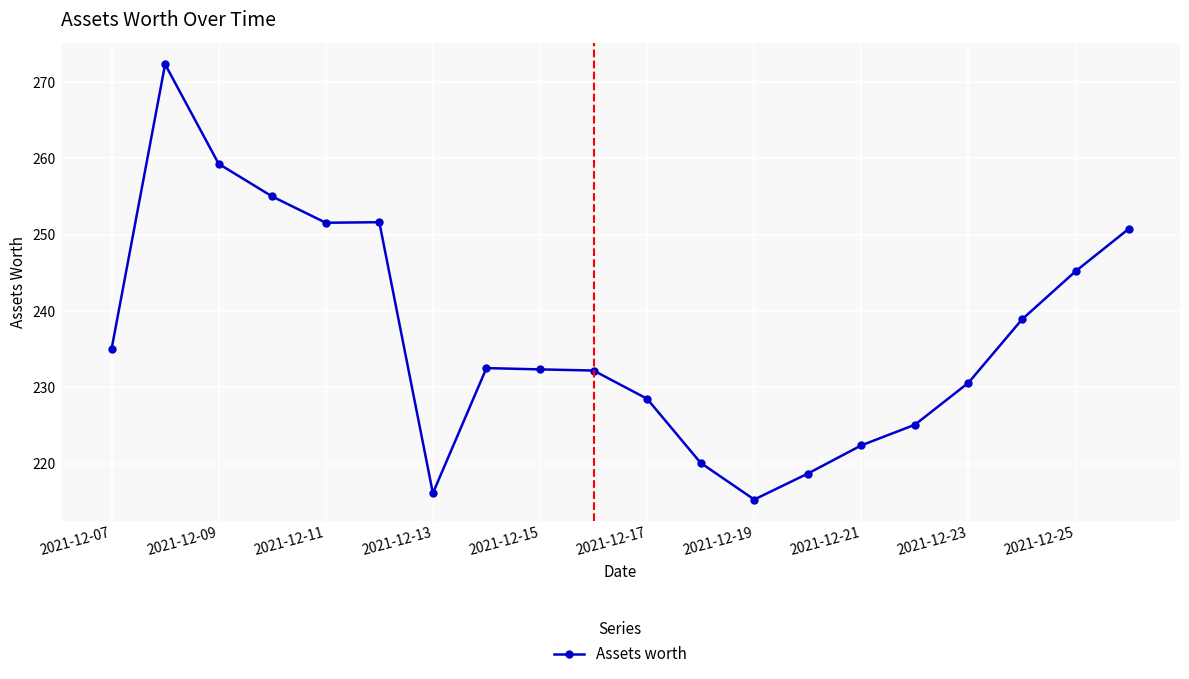

True or false: the data has more than 0 interior local peaks.

True